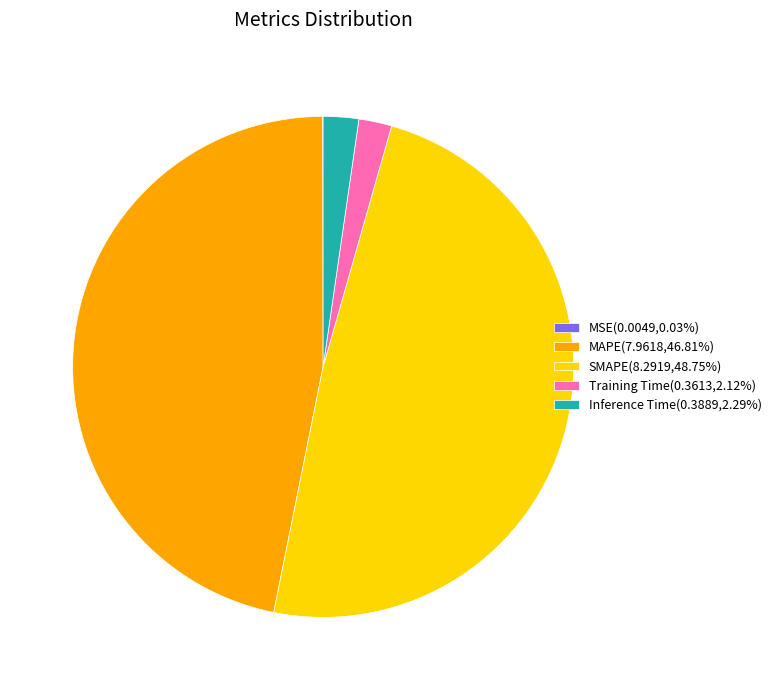

What is the ratio of the value at SMAPE(8.2919,48.75%) to the value at MAPE(7.9618,46.81%)?

1.0